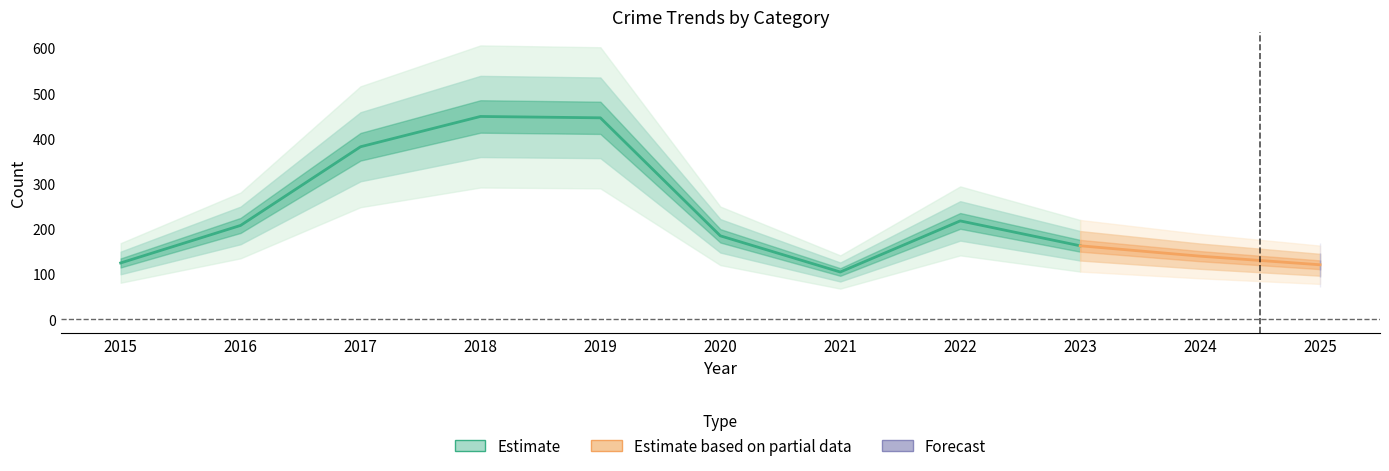

True or false: Robbery has a value of 65 at 2020.

False